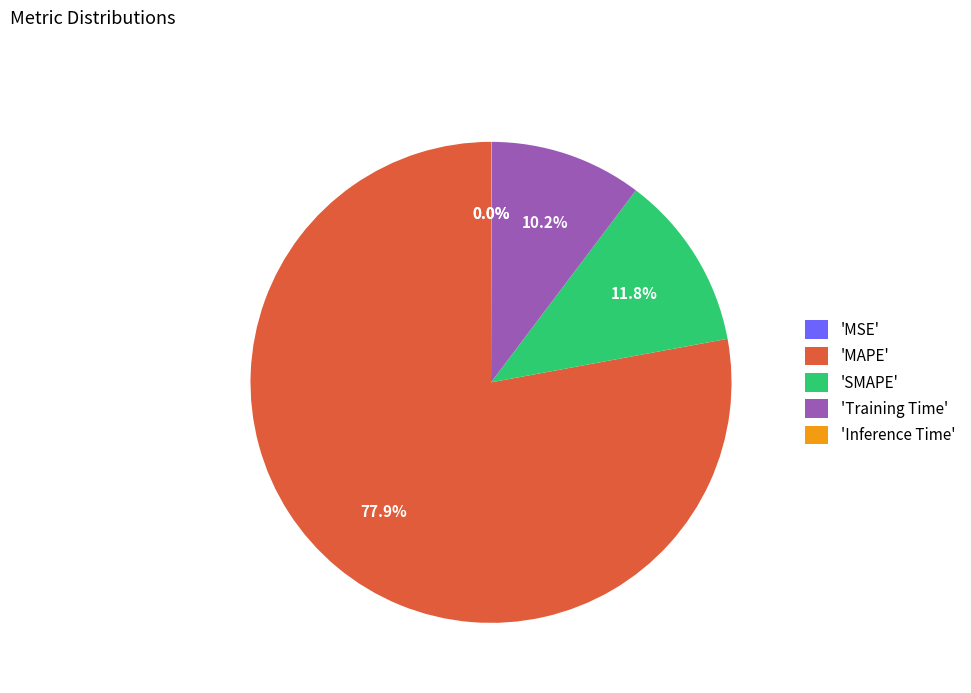

Which slice is the largest?

'MAPE'